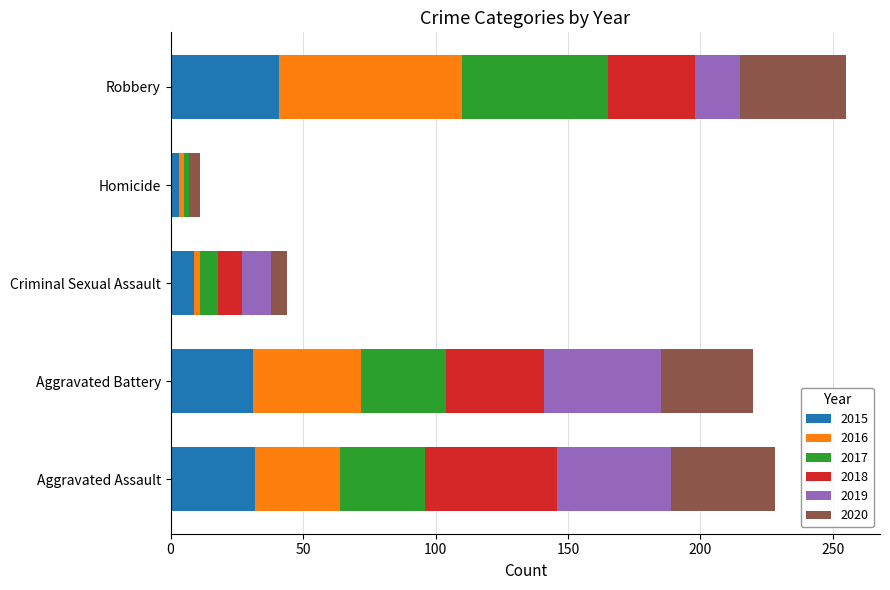

What is the highest value of the 2015 series?

41